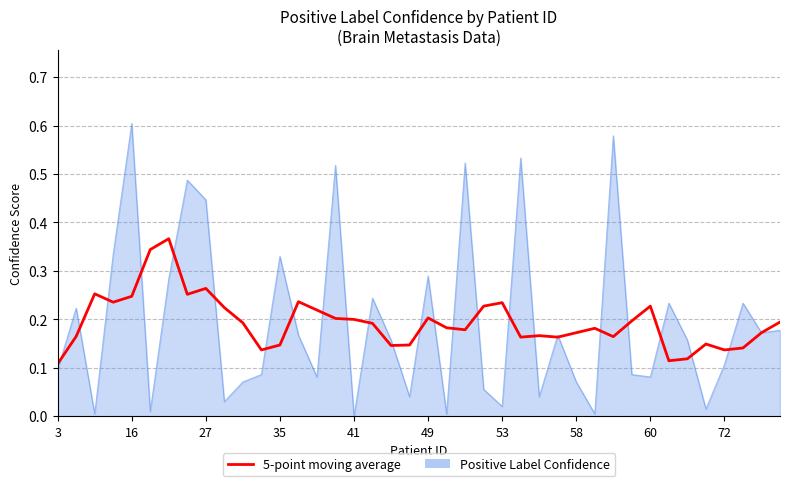

Rank the series by their maximum value, from highest to lowest.

Positive Label Confidence, 5-point moving average